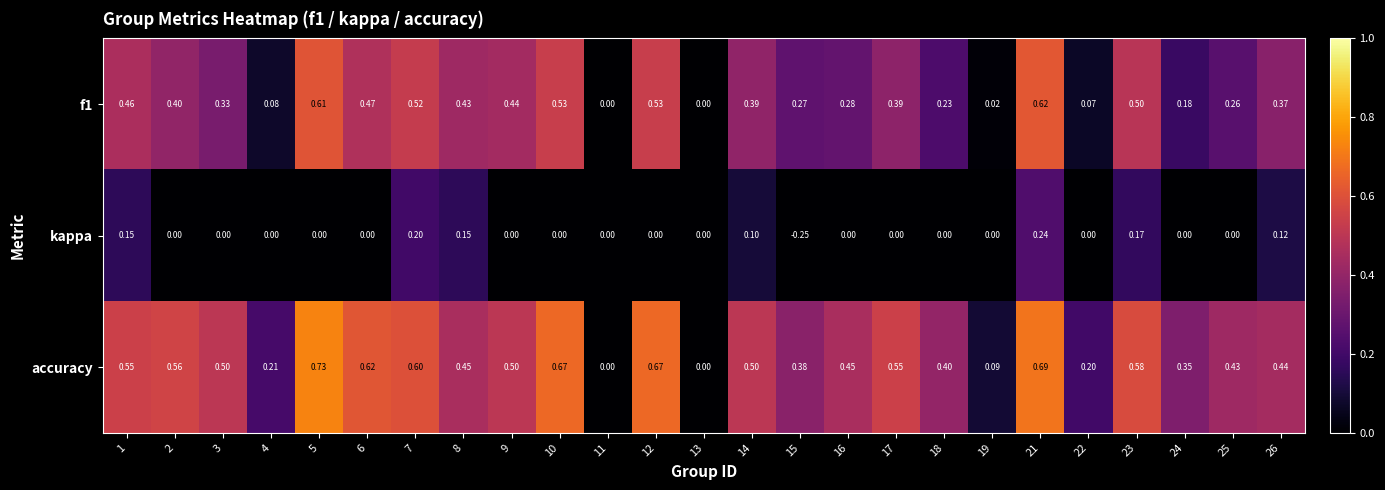

Which series has the largest total across all categories?

accuracy